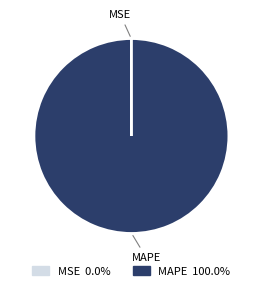

Which category has the biggest portion of the pie?

MAPE